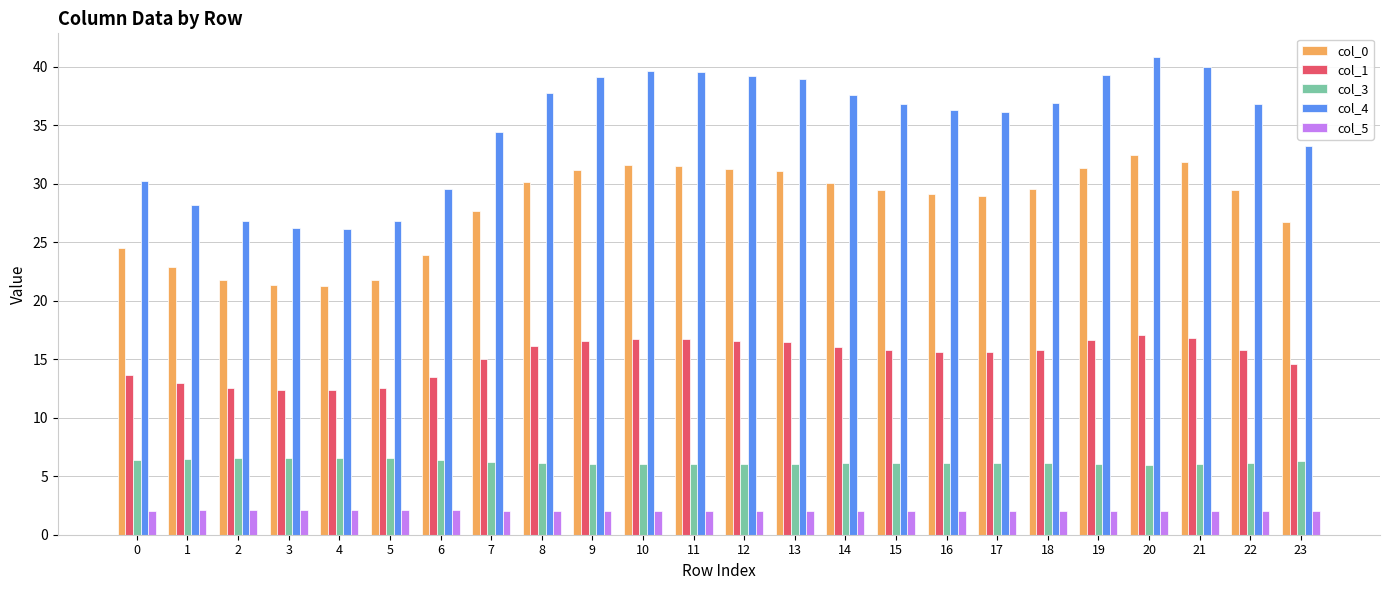

What is the difference between the maximum and minimum values in the col_3 series?

0.6